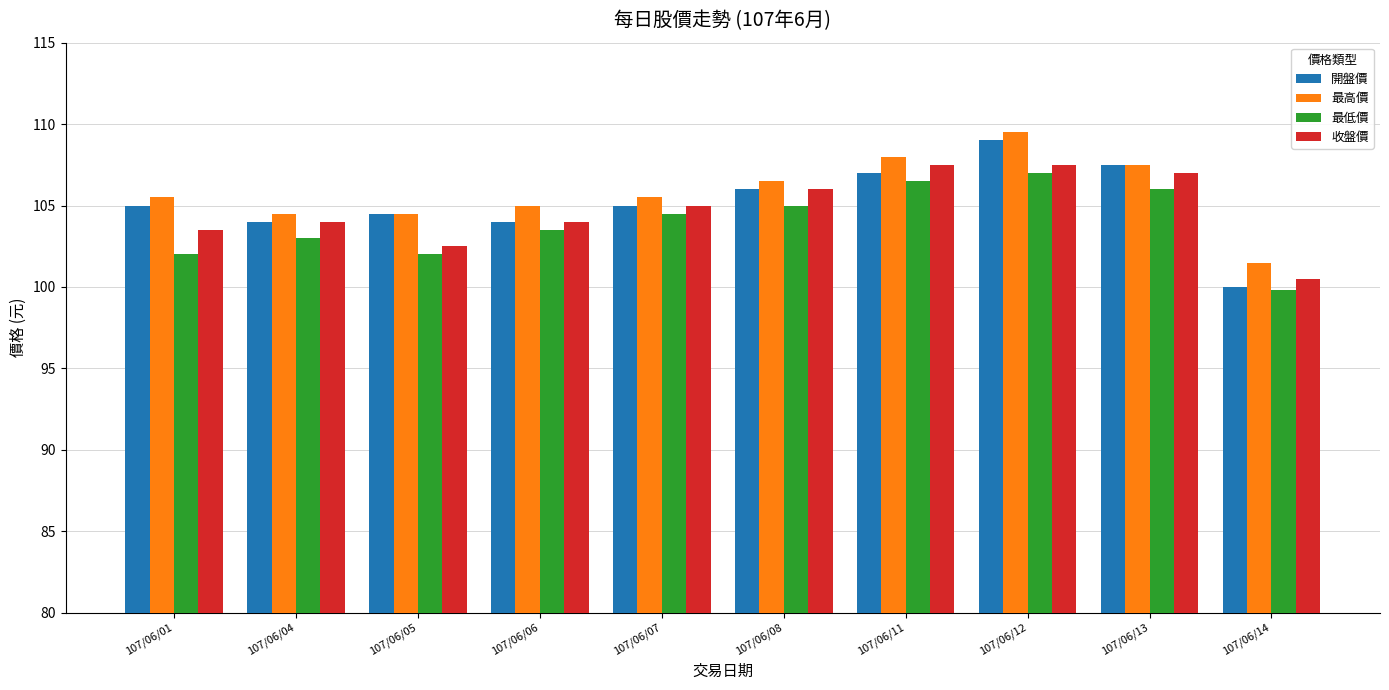

What are all the series names shown in the legend?

開盤價, 最高價, 最低價, 收盤價